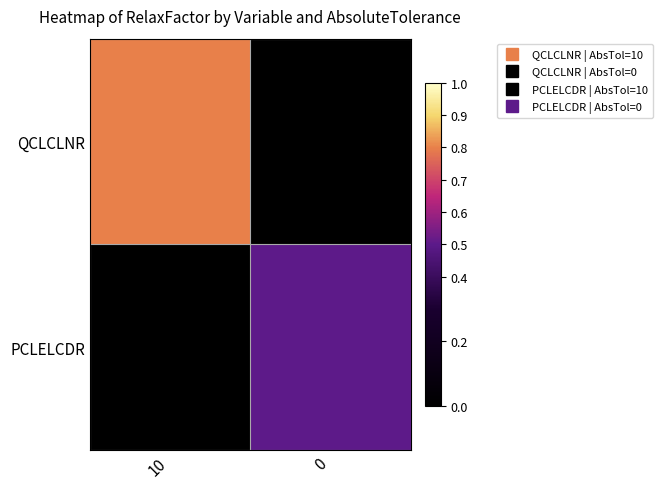

At which category is the sum across all series the highest?

10